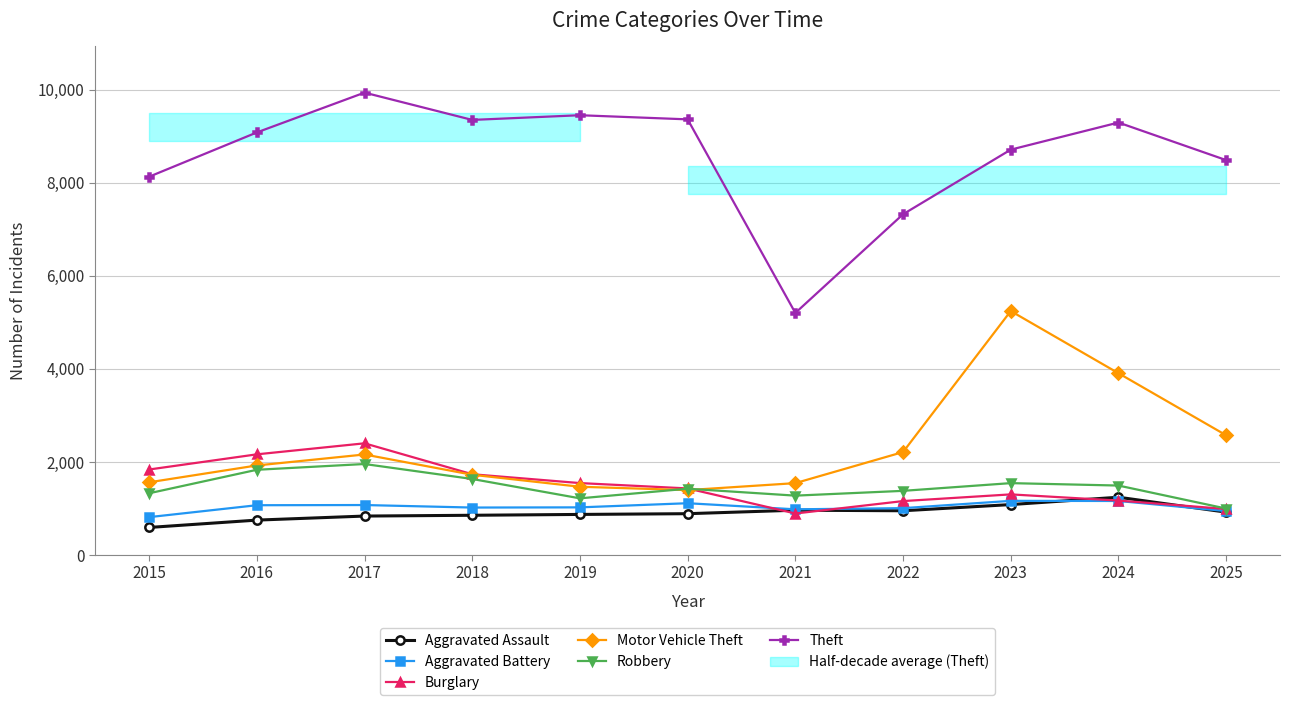

How many categories are shown in the chart?

11